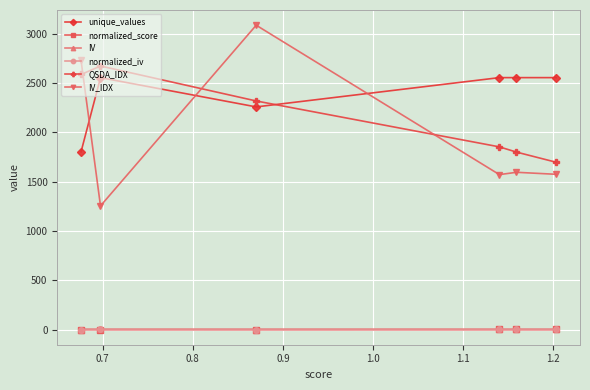

At how many categories does at least one series exceed 962?

6